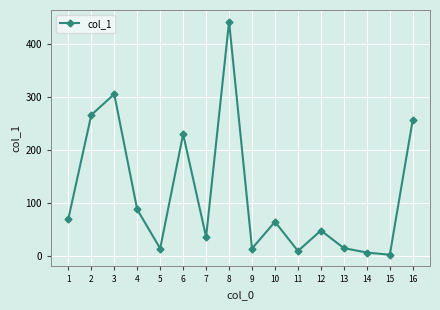

What is the value of the 16th point from the left?

256.7